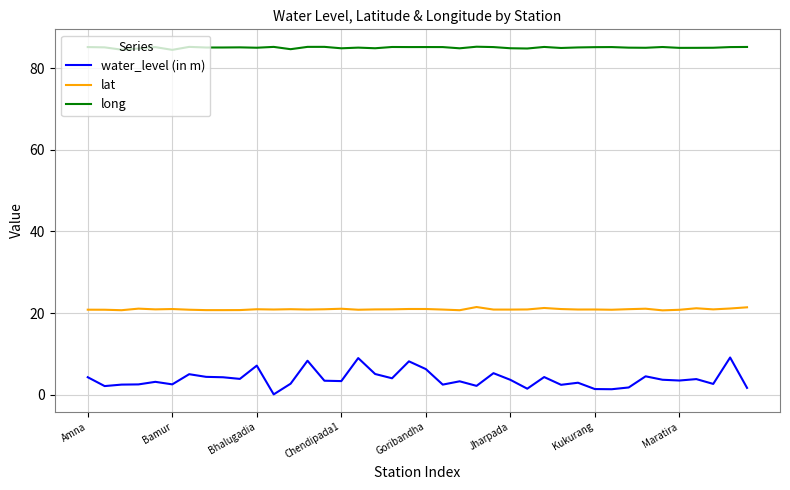

How many lines are shown in the chart?

3